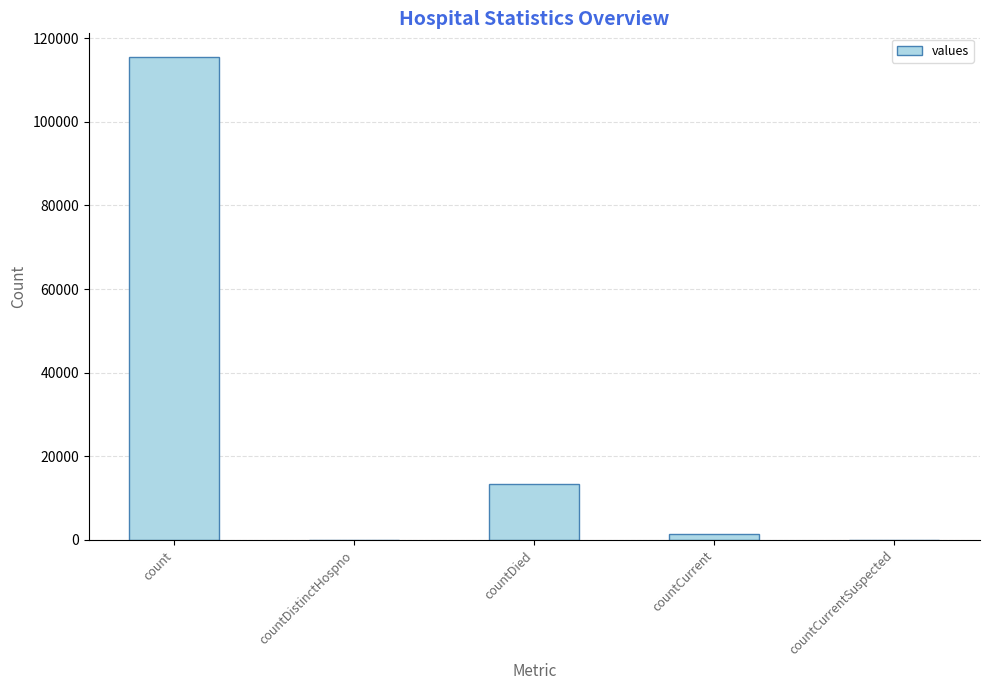

The chart shows a value of 0 at countDistinctHospno. True or false?

True